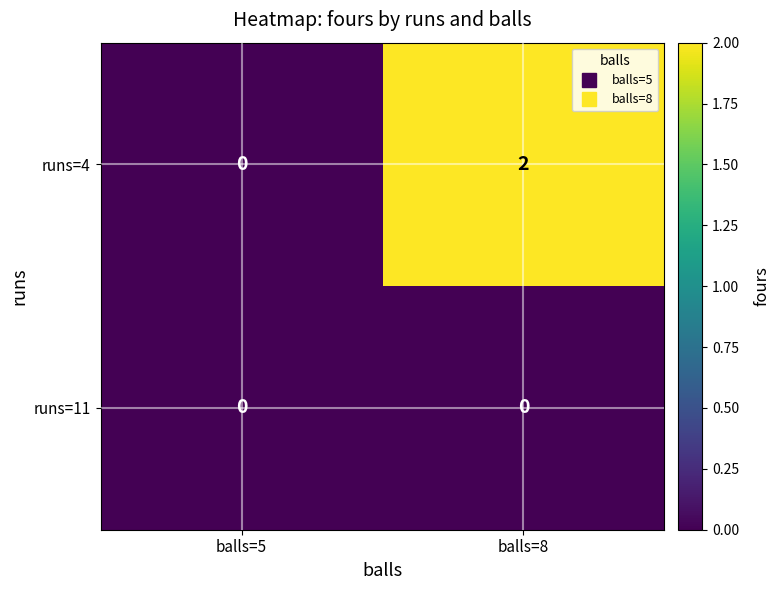

Which series changed the most between balls=5 and balls=8?

runs=4